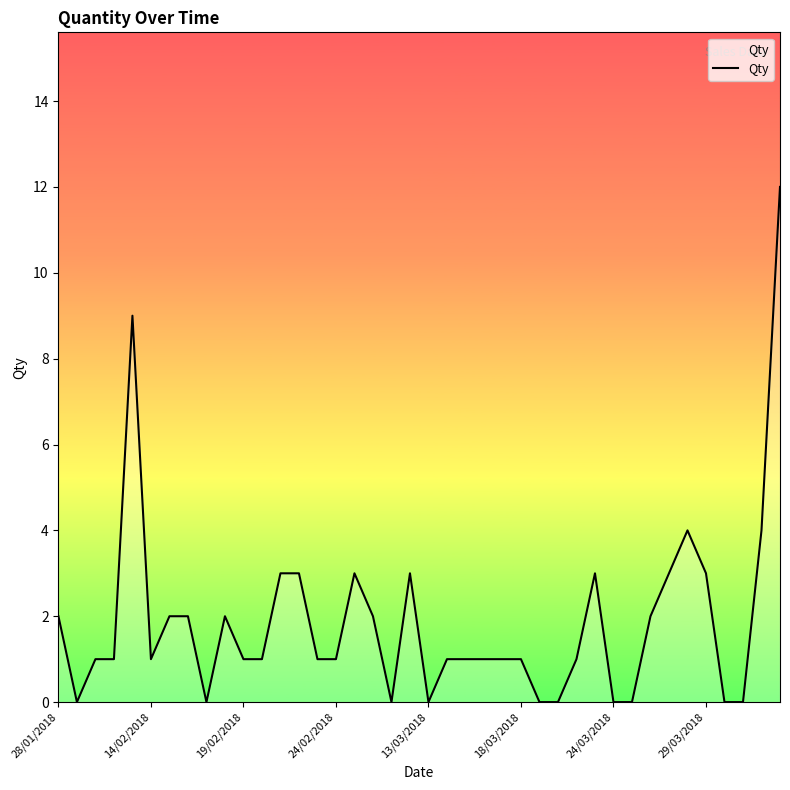

What is the maximum value shown in the chart?

12